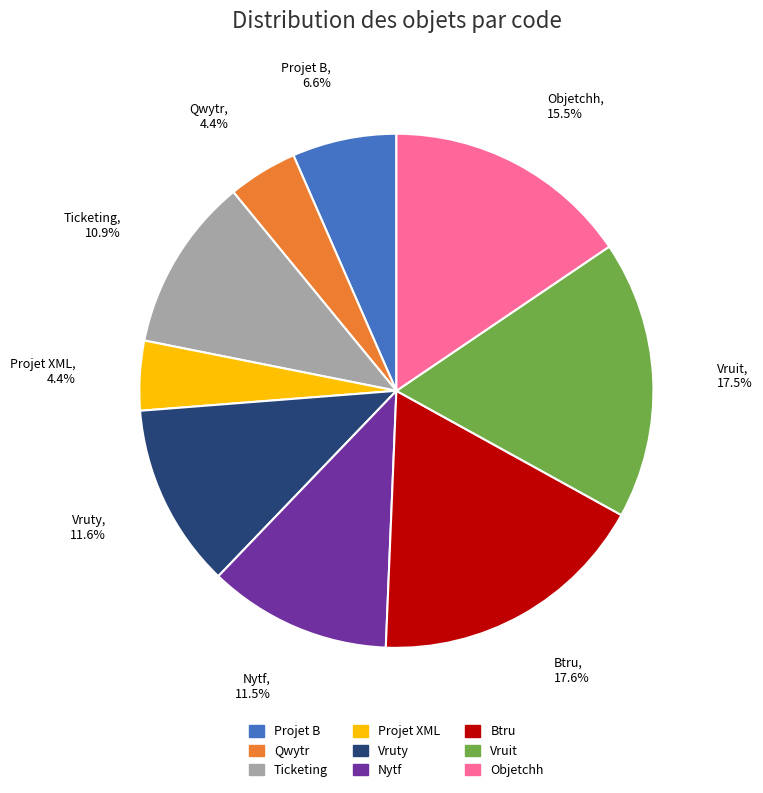

What percentage is NOT represented by Vruty?

88.4%